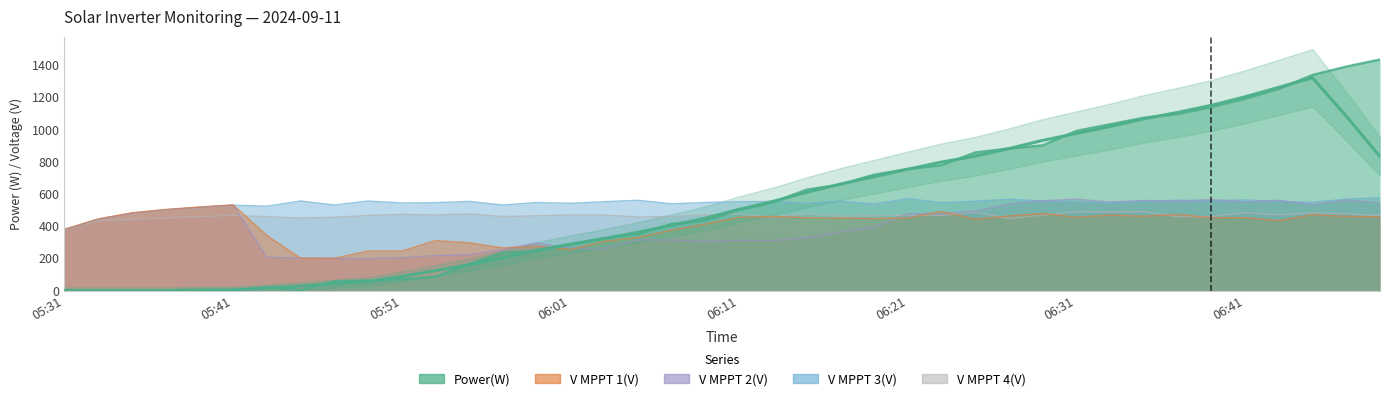

Reading left to right, list all the values displayed in this chart.

Power(W): 05:31=0.0	05:33=0.0	05:35=0.0	05:37=0.0	05:39=0.0	05:41=0.0	05:43=20.0	05:45=4.0	05:47=58.0	05:49=62.0	05:51=72.0	05:53=86.0	05:55=165.0	05:57=236.0	05:59=244.0	06:01=287.0	06:03=324.0	06:05=350.0	06:07=414.0	06:09=435.0	06:11=501.0	06:13=548.0	06:15=626.0	06:17=658.0	06:19=719.0	06:21=755.0	06:23=778.0	06:25=857.0	06:27=882.0	06:29=901.0	06:31=991.0	06:33=1032.0	06:35=1073.0	06:37=1096.0	06:39=1139.0	06:41=1191.0	06:43=1252.0	06:45=1338.0	06:47=1390.0	06:49=1434.0
V MPPT 1(V): 05:31=380.6	05:33=445.1	05:35=483.2	05:37=503.8	05:39=519.1	05:41=532.3	05:43=342.4	05:45=201.6	05:47=200.7	05:49=245.7	05:51=246.0	05:53=310.7	05:55=296.9	05:57=264.9	05:59=276.9	06:01=254.9	06:03=305.6	06:05=329.1	06:07=375.7	06:09=412.9	06:11=454.8	06:13=460.7	06:15=452.7	06:17=449.8	06:19=447.8	06:21=450.6	06:23=491.7	06:25=443.7	06:27=463.6	06:29=478.7	06:31=455.8	06:33=468.8	06:35=461.6	06:37=472.8	06:39=452.8	06:41=452.7	06:43=434.7	06:45=470.8	06:47=461.0	06:49=457.9
V MPPT 2(V): 05:31=379.7	05:33=444.0	05:35=481.8	05:37=502.4	05:39=517.6	05:41=530.7	05:43=206.6	05:45=202.6	05:47=199.6	05:49=199.7	05:51=204.2	05:53=217.6	05:55=222.6	05:57=255.0	05:59=295.5	06:01=264.8	06:03=261.6	06:05=314.9	06:07=313.8	06:09=306.0	06:11=312.6	06:13=310.9	06:15=328.5	06:17=363.6	06:19=393.8	06:21=476.7	06:23=475.7	06:25=493.9	06:27=537.5	06:29=557.8	06:31=567.8	06:33=549.8	06:35=559.8	06:37=554.4	06:39=565.6	06:41=549.7	06:43=561.0	06:45=533.9	06:47=562.0	06:49=545.9
V MPPT 3(V): 05:31=379.1	05:33=443.4	05:35=481.2	05:37=501.9	05:39=517.2	05:41=530.3	05:43=524.1	05:45=556.6	05:47=531.3	05:49=556.1	05:51=544.1	05:53=546.0	05:55=554.0	05:57=531.1	05:59=546.9	06:01=542.2	06:03=552.0	06:05=560.9	06:07=538.8	06:09=547.3	06:11=552.2	06:13=553.6	06:15=542.3	06:17=556.0	06:19=537.4	06:21=571.2	06:23=546.0	06:25=555.3	06:27=567.2	06:29=556.9	06:31=550.8	06:33=543.9	06:35=555.0	06:37=561.1	06:39=557.9	06:41=563.1	06:43=554.0	06:45=548.2	06:47=567.8	06:49=577.3
V MPPT 4(V): 05:31=380.3	05:33=433.9	05:35=442.8	05:37=451.4	05:39=459.7	05:41=467.6	05:43=458.5	05:45=450.4	05:47=455.7	05:49=466.3	05:51=473.5	05:53=469.8	05:55=475.8	05:57=459.7	05:59=464.6	06:01=470.2	06:03=469.2	06:05=457.2	06:07=461.1	06:09=469.4	06:11=475.4	06:13=456.7	06:15=477.4	06:17=462.5	06:19=465.5	06:21=469.1	06:23=467.3	06:25=487.4	06:27=448.4	06:29=468.5	06:31=490.1	06:33=488.6	06:35=490.0	06:37=459.3	06:39=459.5	06:41=484.3	06:43=470.6	06:45=482.5	06:47=477.8	06:49=464.7